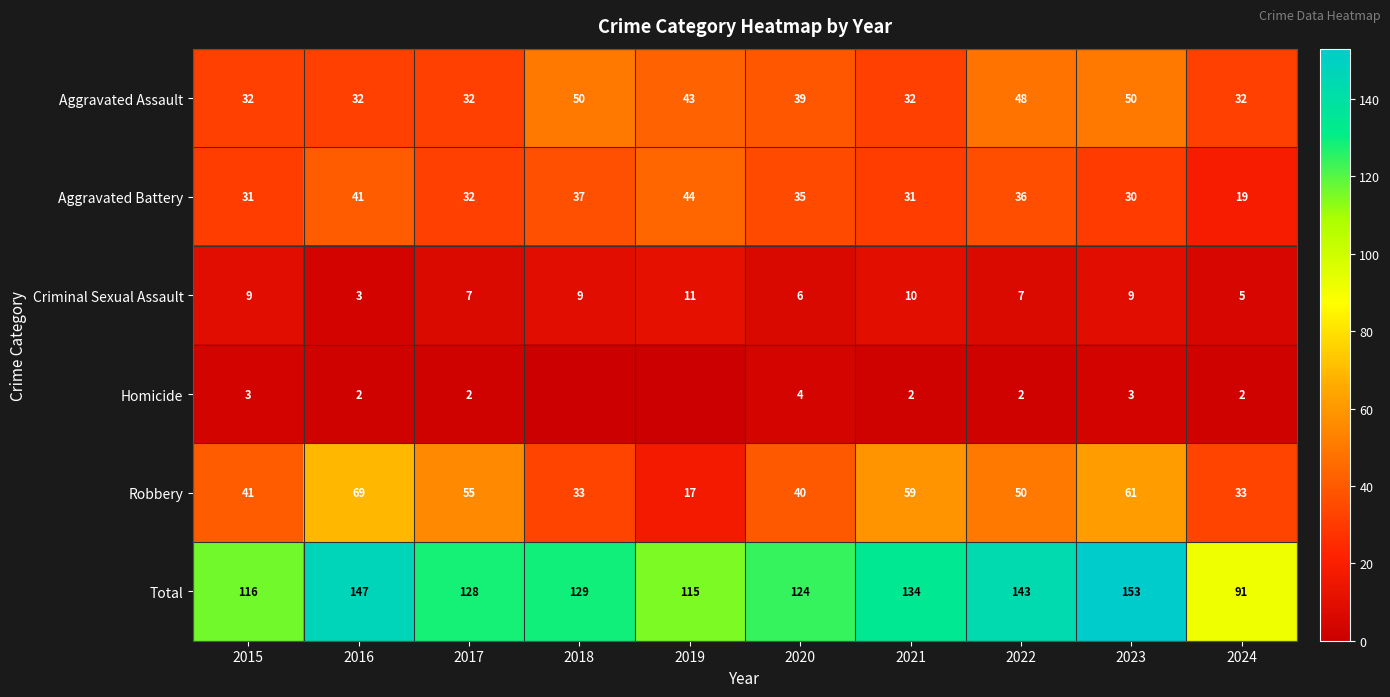

Read the Total value at 2017.

128